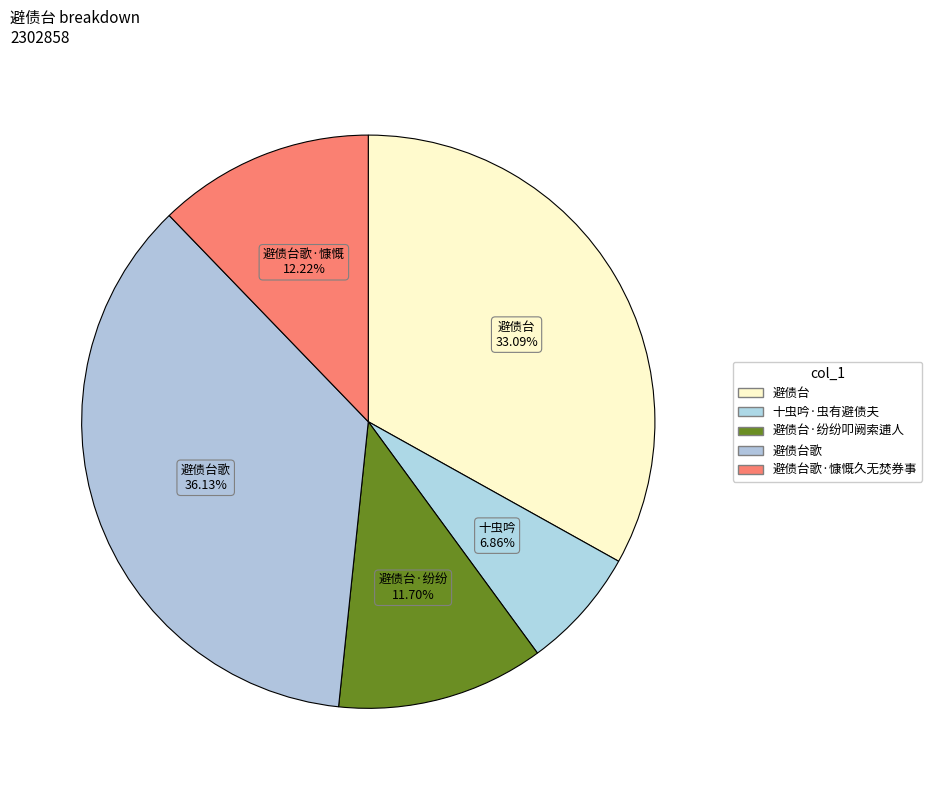

Which category has the smallest portion of the pie?

十虫吟·虫有避债夫